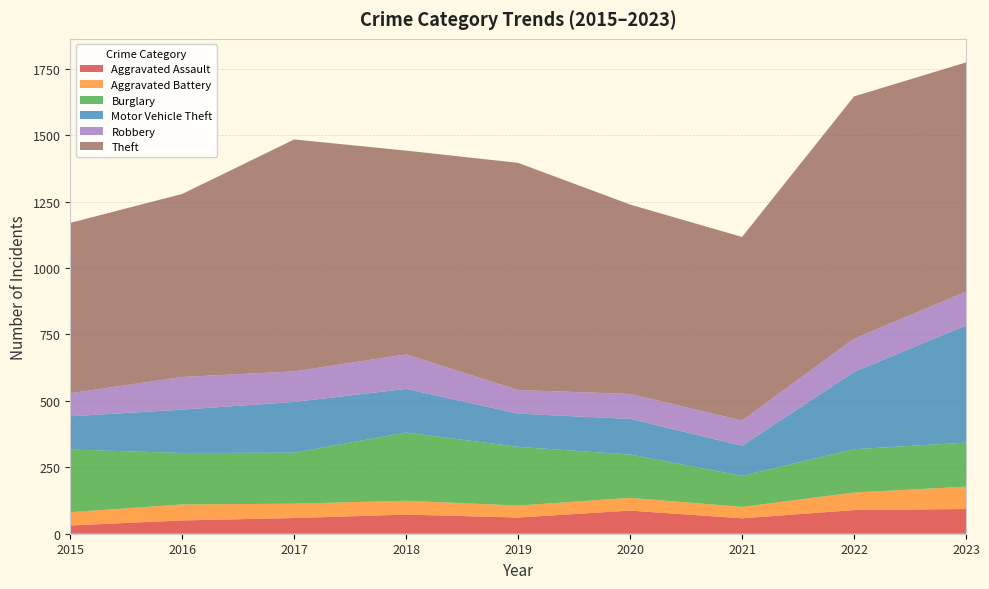

Reading left to right, extract all data points from this chart.

Aggravated Assault: 2015=31	2016=50	2017=59	2018=72	2019=61	2020=87	2021=58	2022=89	2023=93
Aggravated Battery: 2015=50	2016=60	2017=54	2018=52	2019=45	2020=48	2021=43	2022=66	2023=84
Burglary: 2015=236	2016=194	2017=192	2018=257	2019=221	2020=163	2021=117	2022=163	2023=166
Motor Vehicle Theft: 2015=125	2016=163	2017=191	2018=164	2019=125	2020=134	2021=113	2022=291	2023=441
Robbery: 2015=87	2016=123	2017=115	2018=130	2019=89	2020=94	2021=95	2022=125	2023=127
Theft: 2015=641	2016=689	2017=873	2018=767	2019=855	2020=713	2021=691	2022=912	2023=863